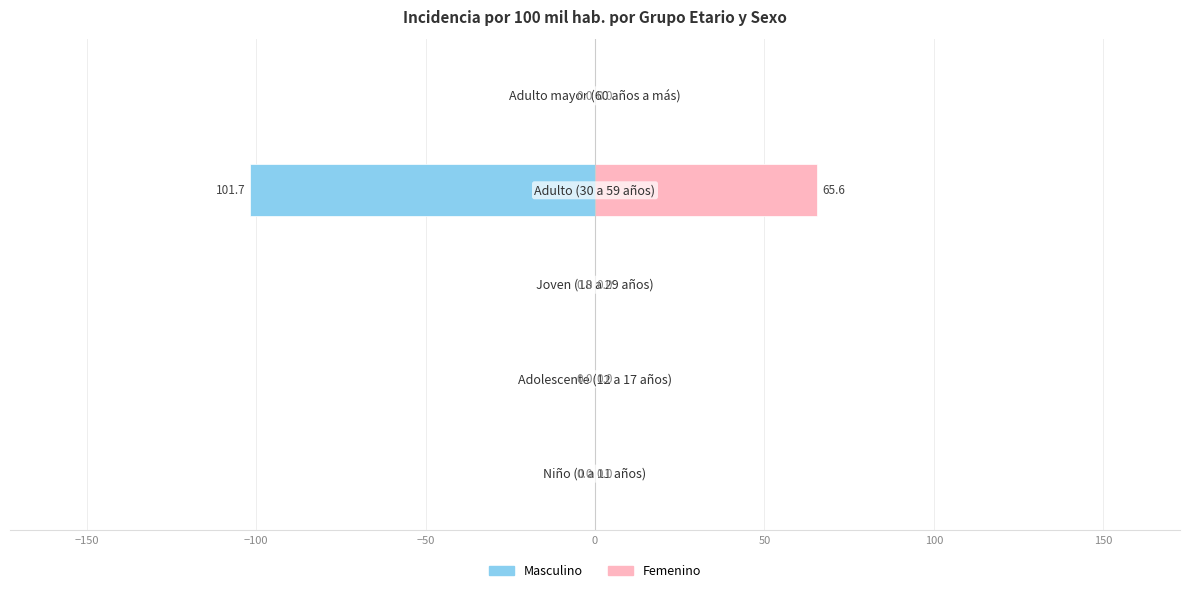

Between −100 and 0, which series saw the biggest shift?

Masculino